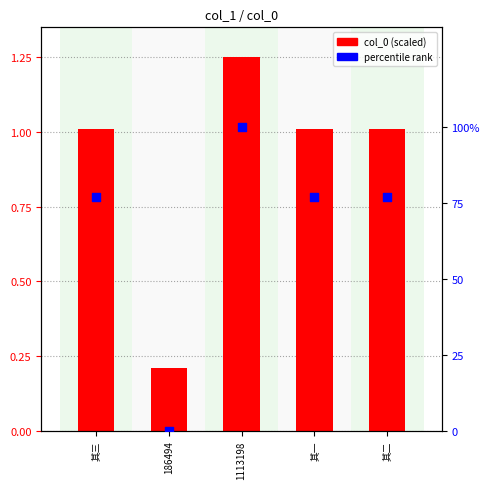

Which series contains the lowest Y value?

percentile rank